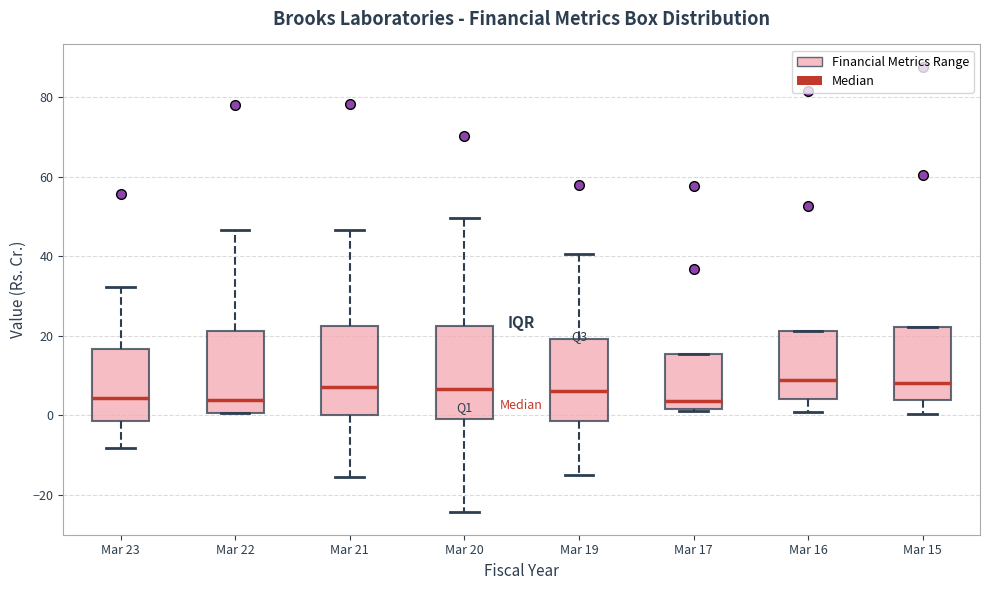

Reading left to right, transcribe this box plot: for each box, give where its median line is, the range the box spans, and where its two whiskers end, as read against the y-axis. The values are not printed on the chart, so give them approximately, as read against the axis.

Mar 23: median 4, box -2 to 16, whiskers -8 to 32
Mar 22: median 4, box 0 to 22, whiskers 0 to 46
Mar 21: median 8, box 0 to 22, whiskers -16 to 46
Mar 20: median 6, box 0 to 22, whiskers -24 to 50
Mar 19: median 6, box -2 to 20, whiskers -14 to 40
Mar 17: median 4, box 2 to 16, whiskers 2 (just below the box's lower edge) to 16
Mar 16: median 8, box 4 to 22, whiskers 0 to 22
Mar 15: median 8, box 4 to 22, whiskers 0 to 22